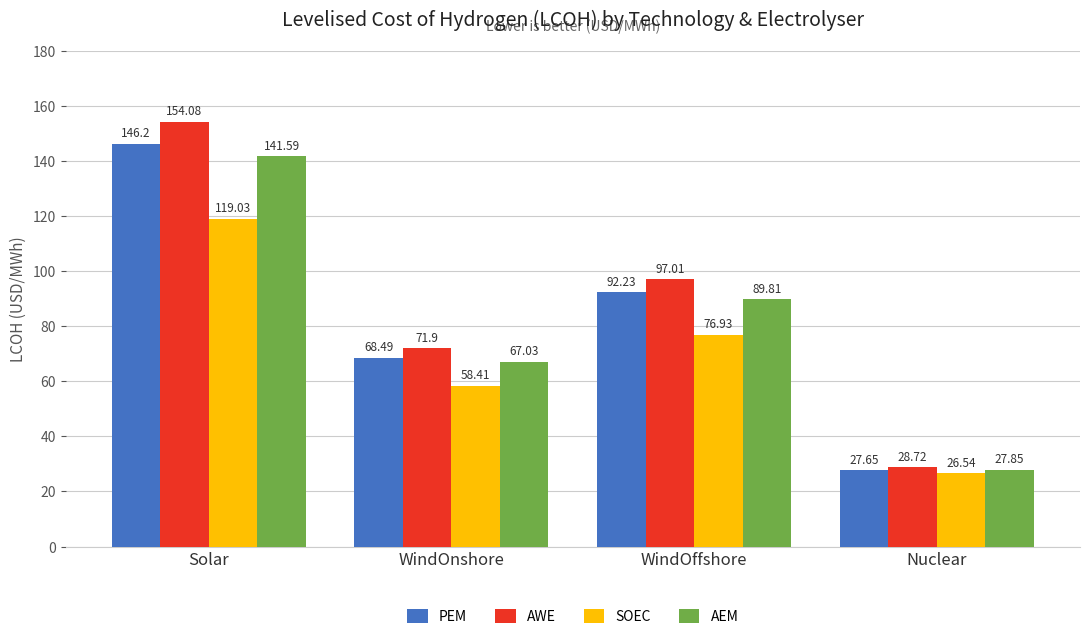

At WindOffshore, list the series in order from largest to smallest.

AWE, PEM, AEM, SOEC